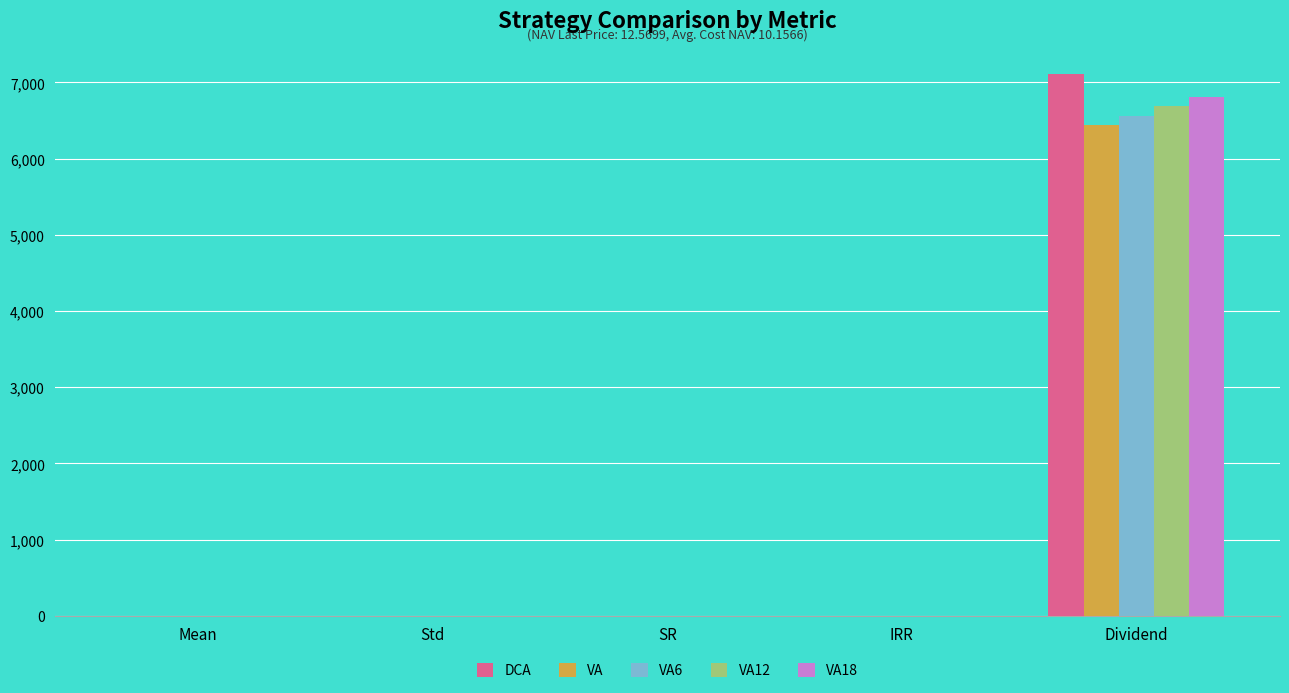

What is the maximum value shown in the chart?

7114.6